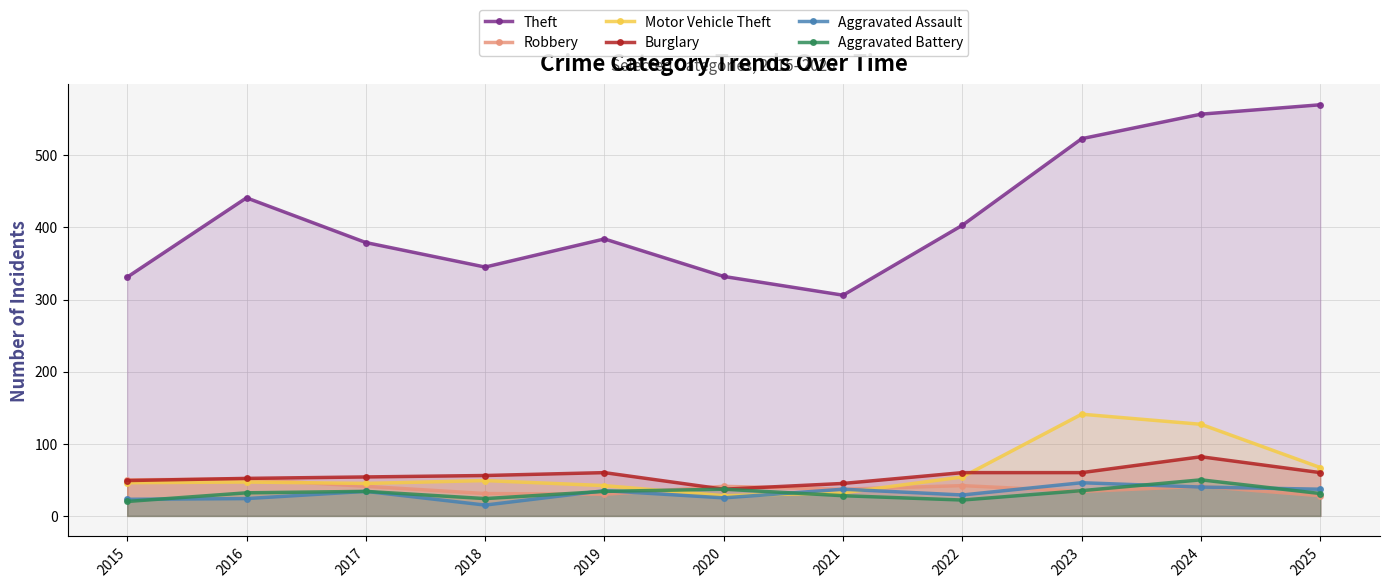

Is it true that Aggravated Battery equals 35 at 2023?

True